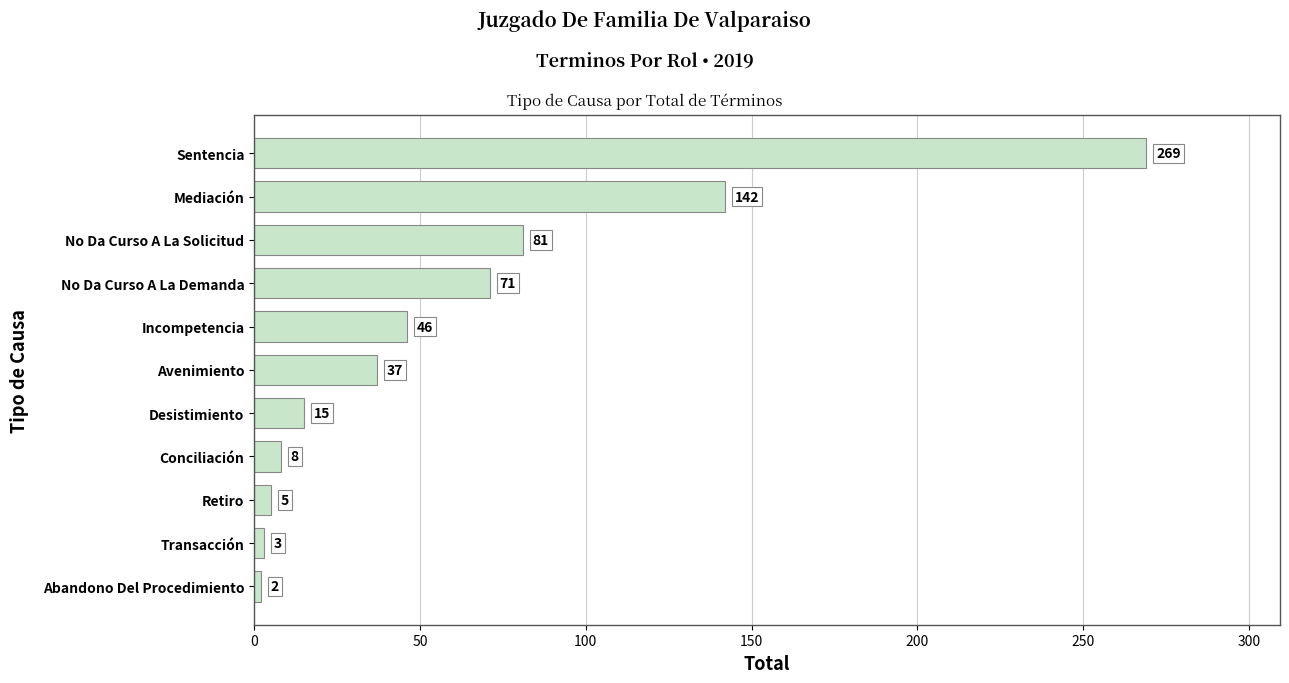

Between Sentencia and Mediación, which is larger?

Sentencia